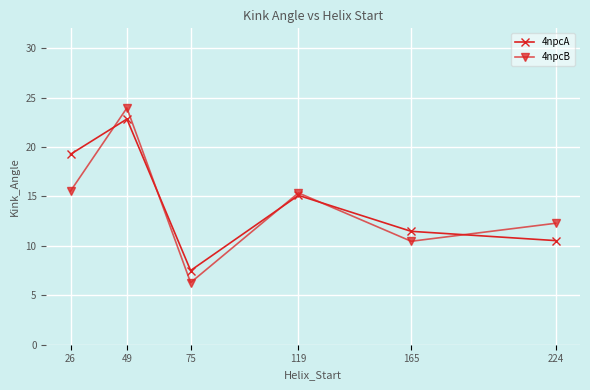

What is the value of the 4npcA point at the 2nd from the left?

22.8